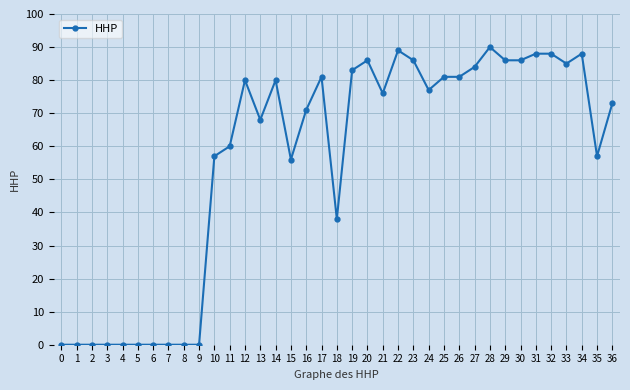

What is the difference between the maximum and second lowest values?

90